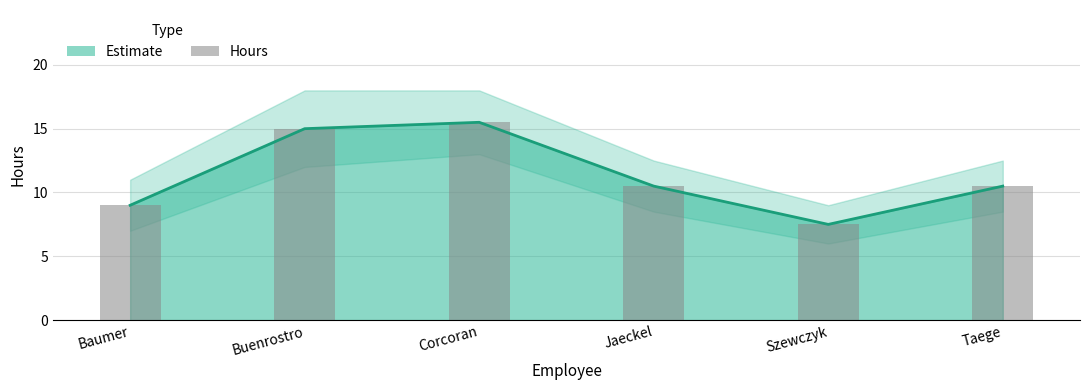

How many categories are shown in the chart?

6